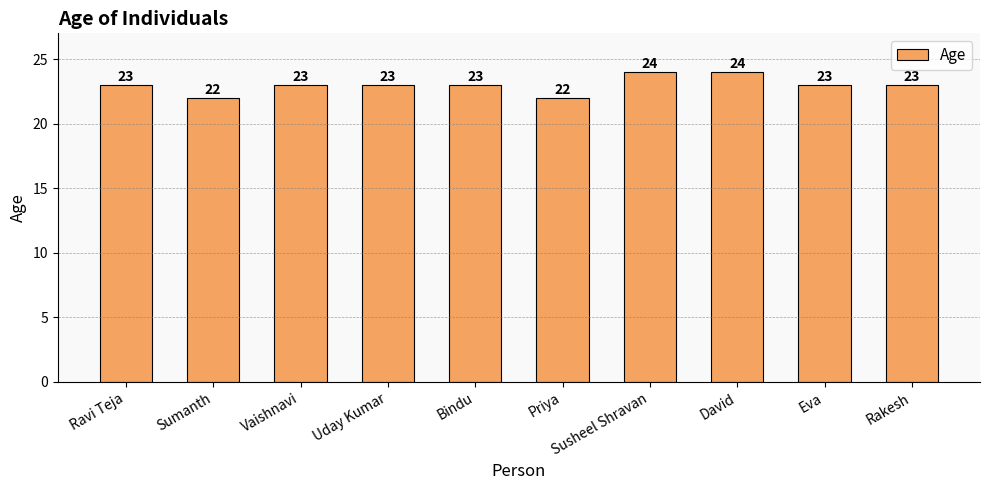

What is the sum of all values?

230